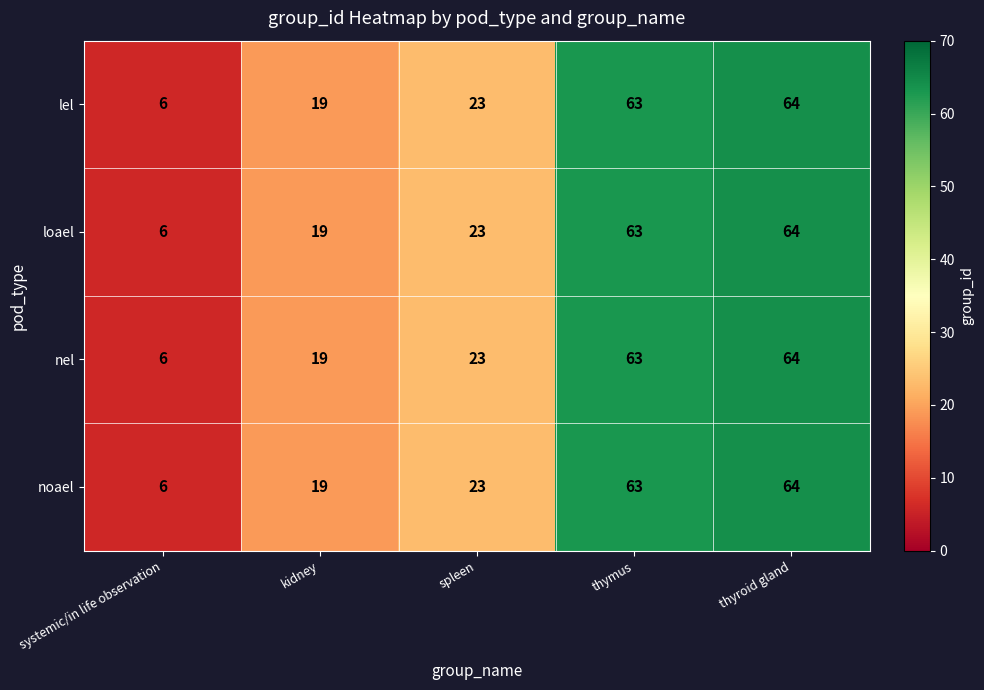

Count the number of data series in this chart.

4